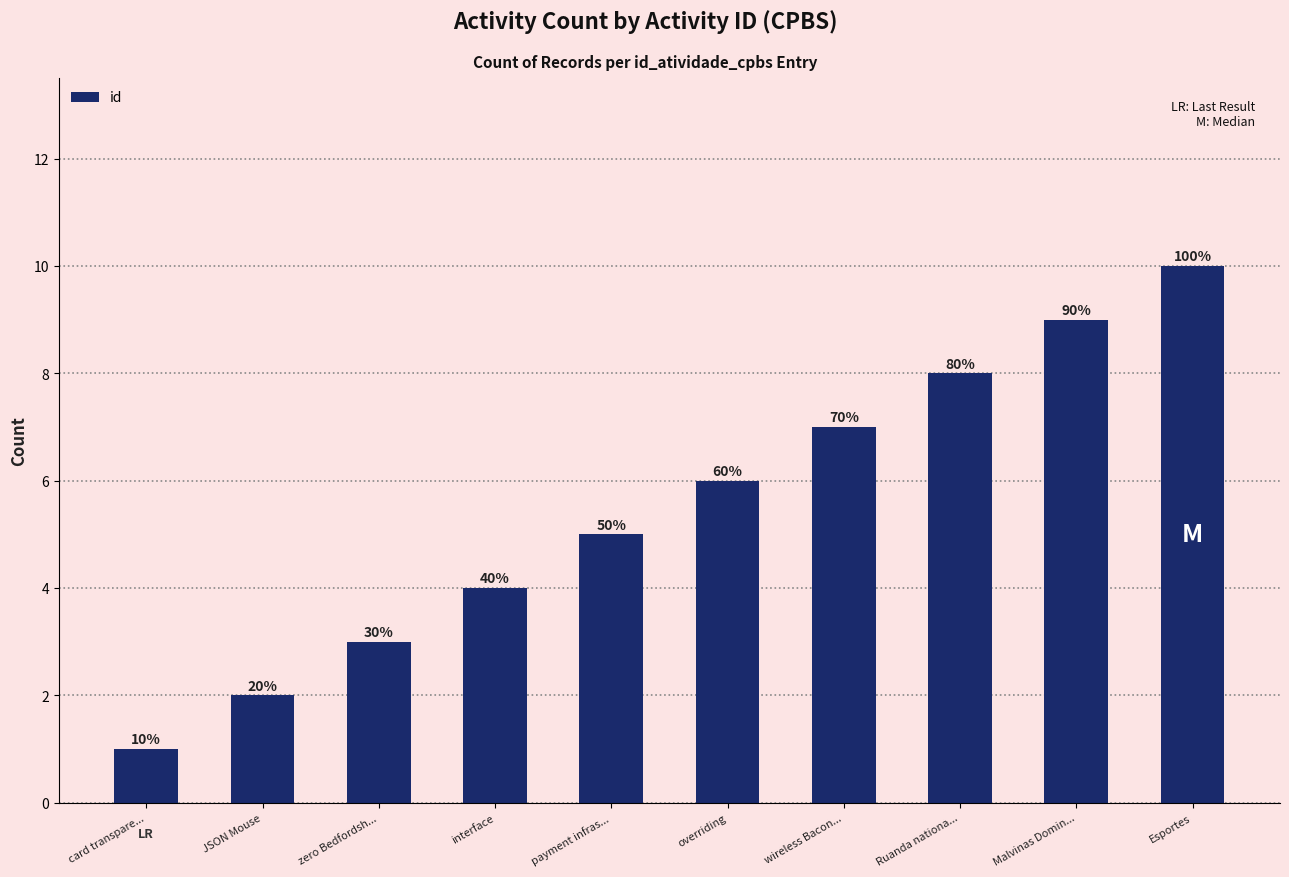

How many bars are there in total?

10